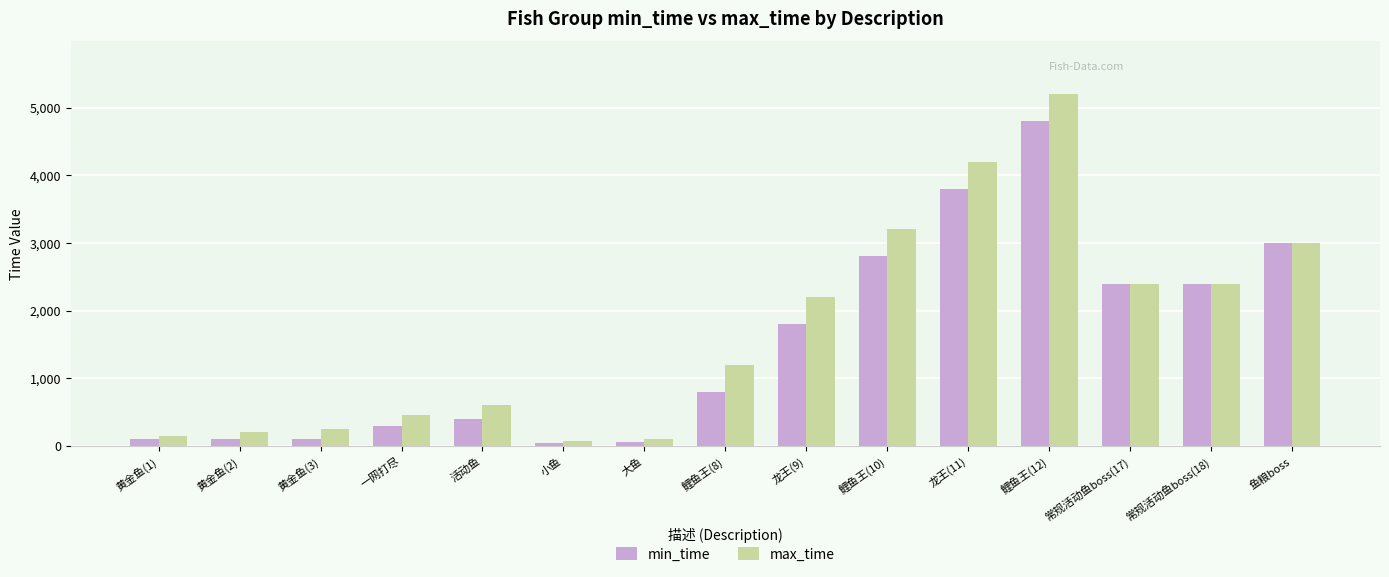

Which series has the largest range (max minus min)?

max_time